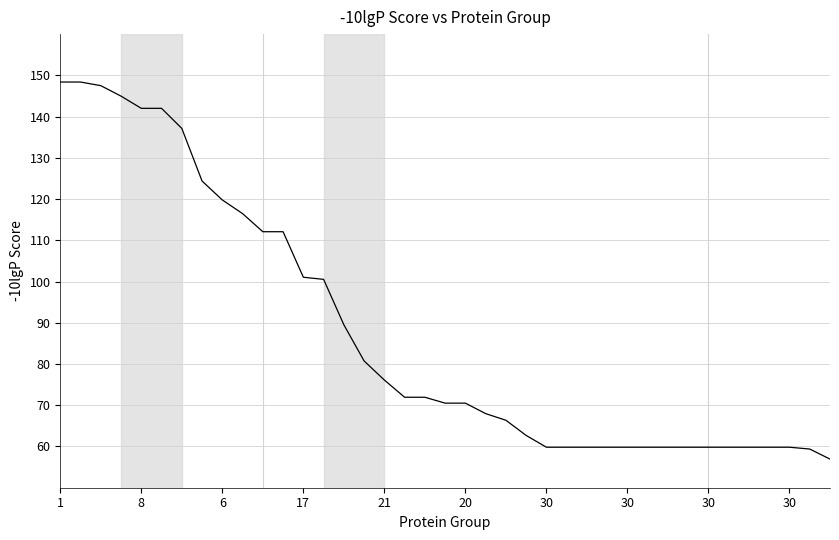

What is the smallest value displayed?

56.9